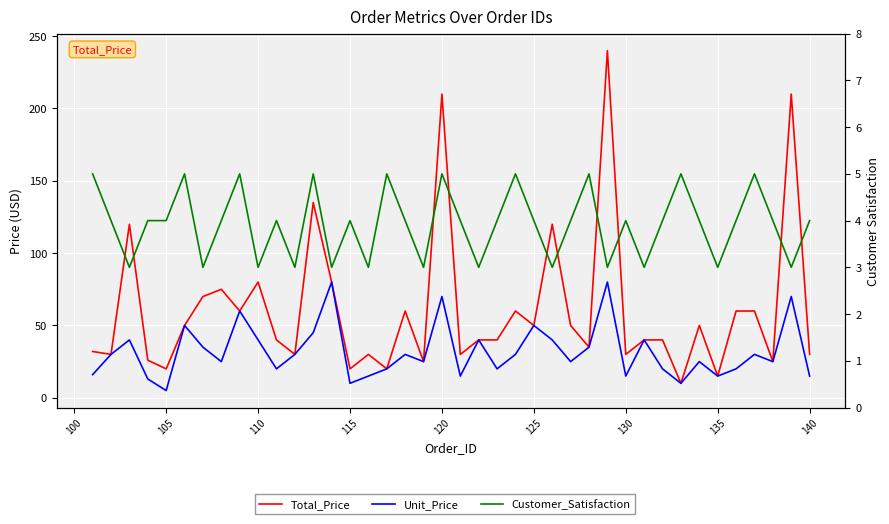

Rank the series by their average value, from highest to lowest.

Total_Price, Unit_Price, Customer_Satisfaction